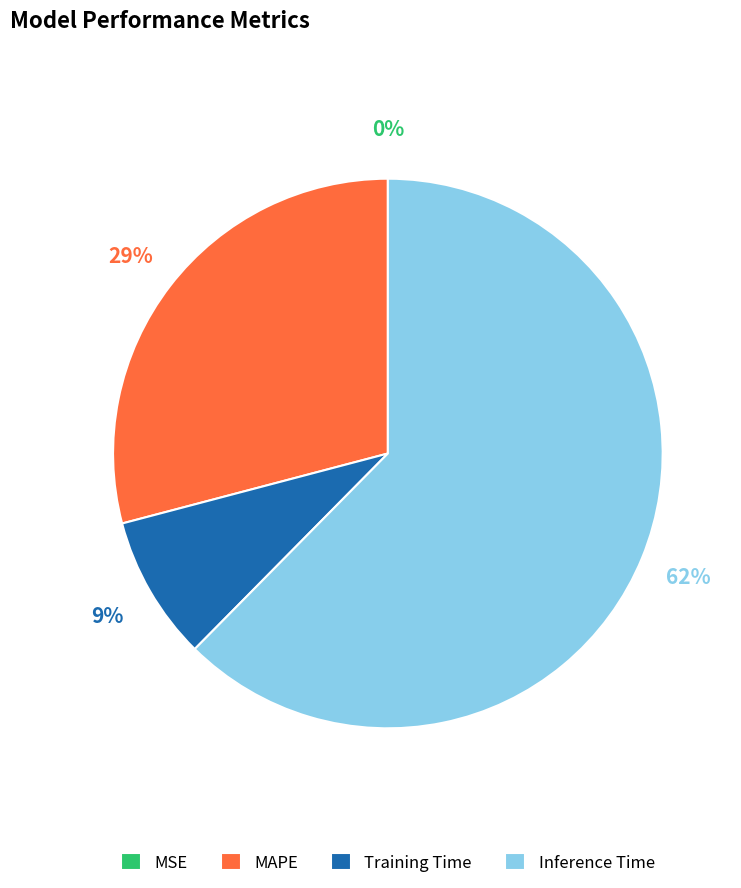

Which category has the biggest portion of the pie?

Inference Time